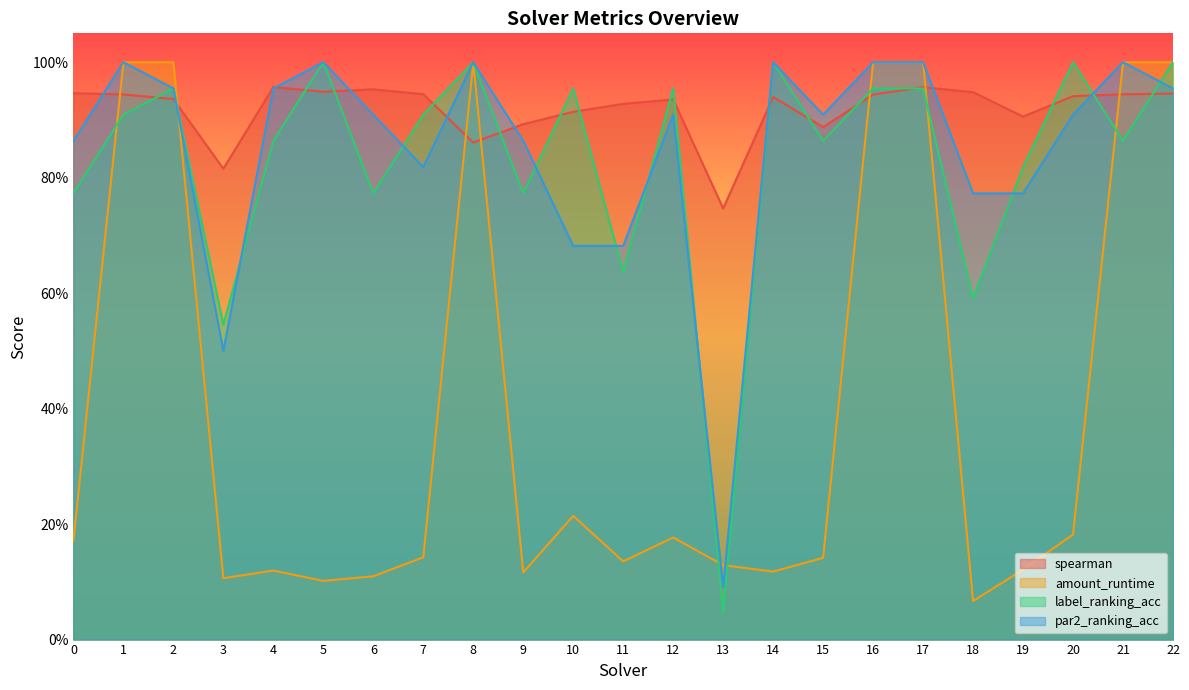

What is the minimum value for amount_runtime?

0.1